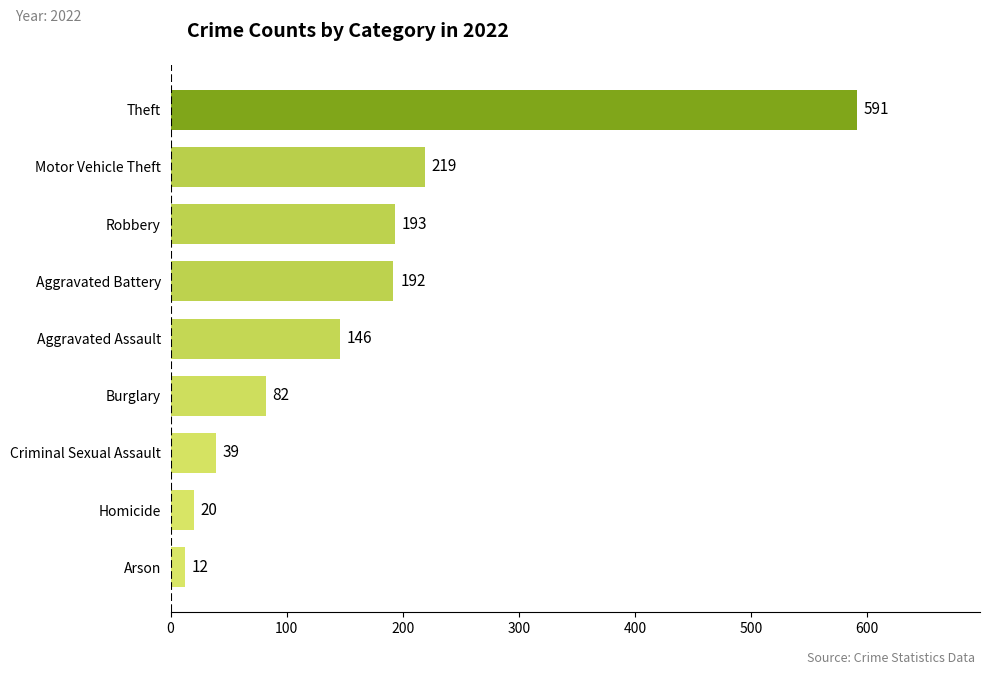

At which category does the chart reach its peak across all series?

Theft